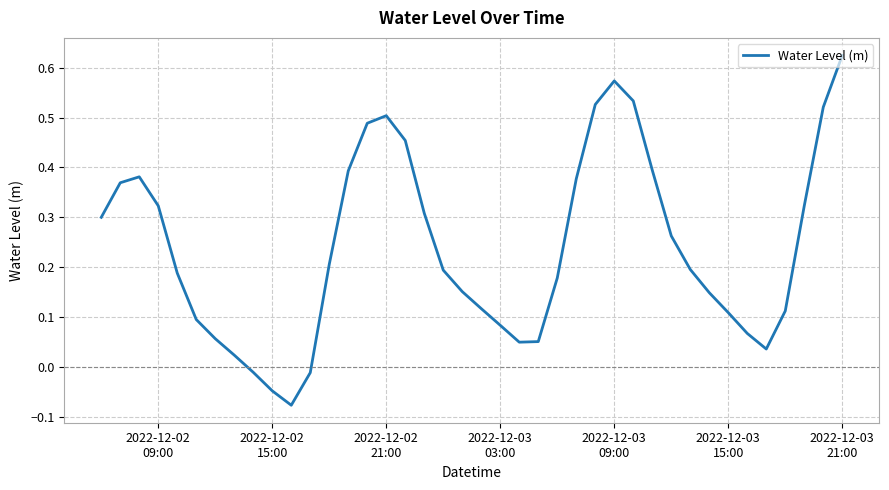

What is the difference between the maximum and minimum values?

0.7